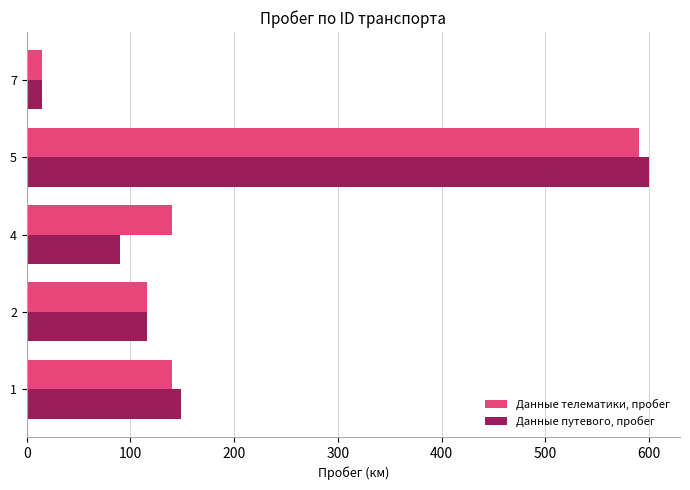

The value of Данные телематики, пробег at 1 is 140.3. True or false?

True